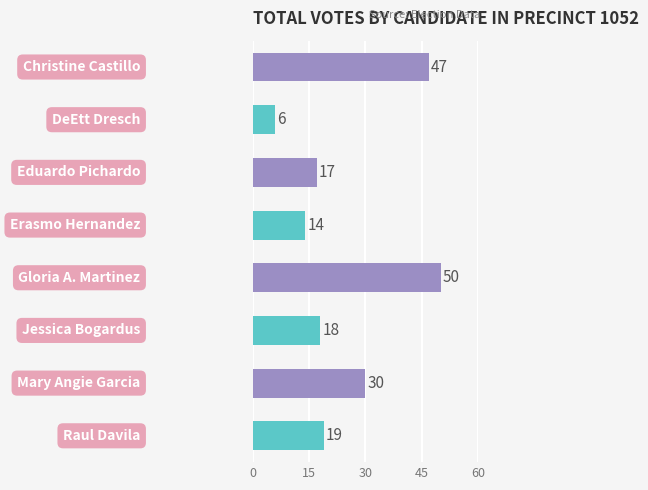

What is the minimum value shown in the chart?

6